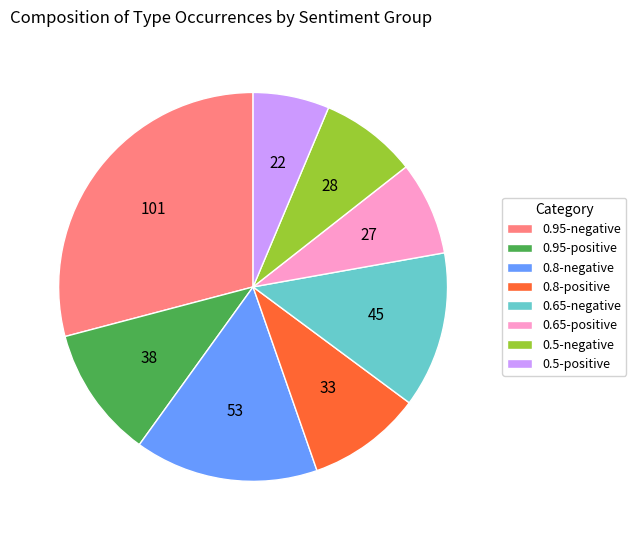

The 0.5-negative slice represents 8% of the pie. True or false?

True